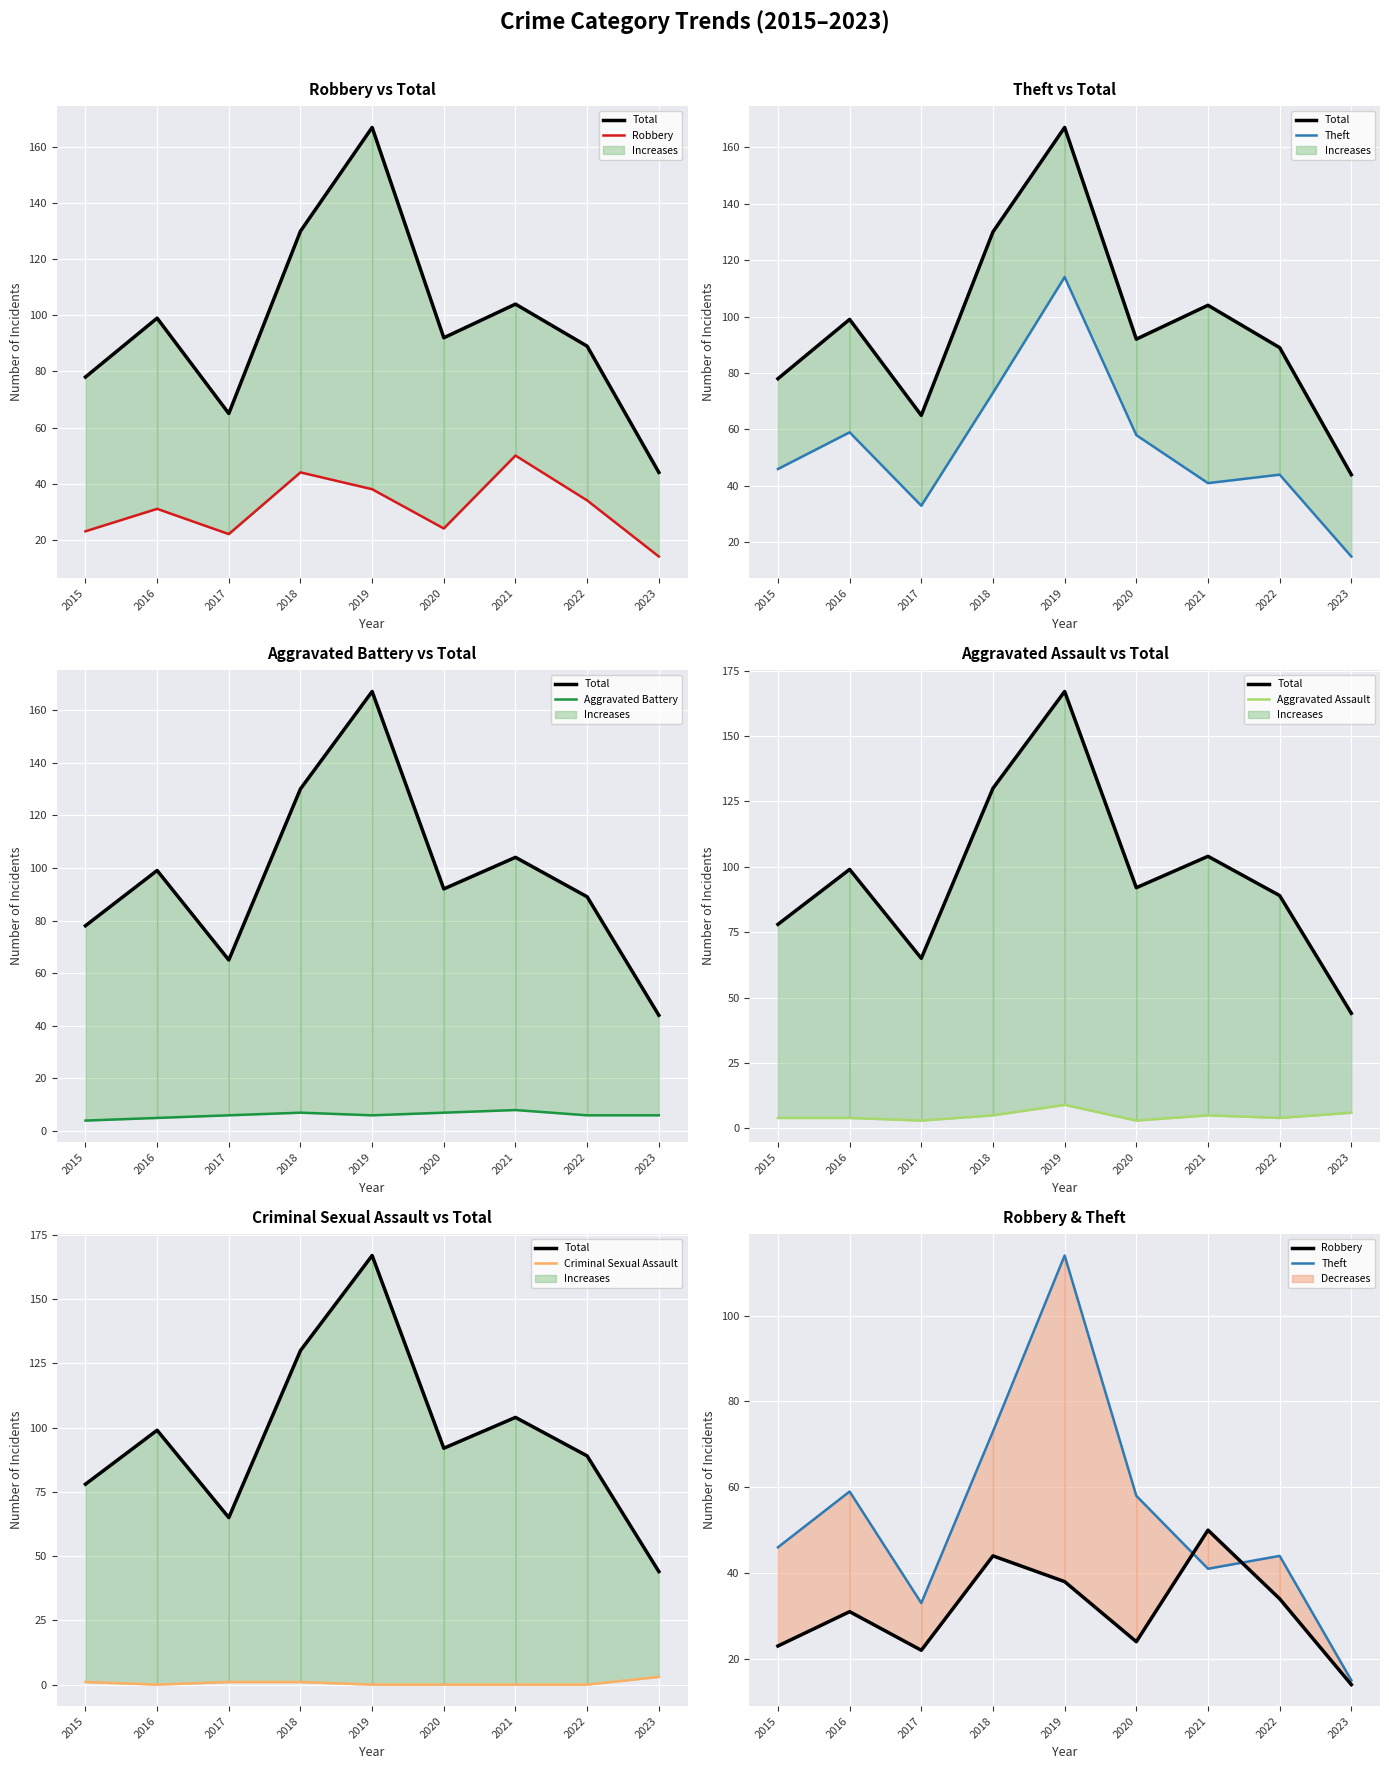

Where is Total nearest to the value 105?

2021